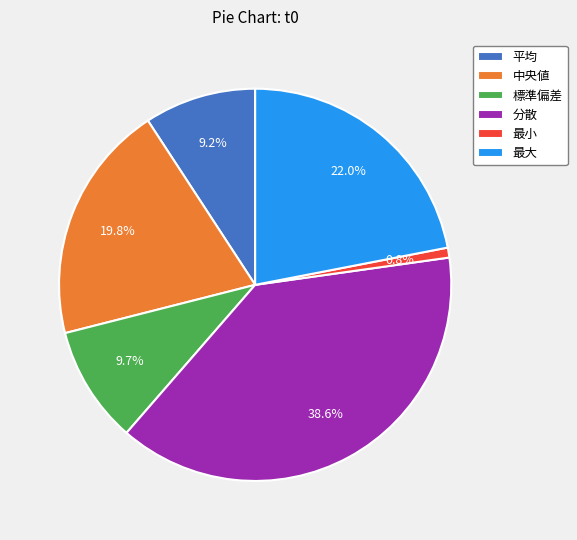

What percentage is NOT represented by 分散?

61.4%